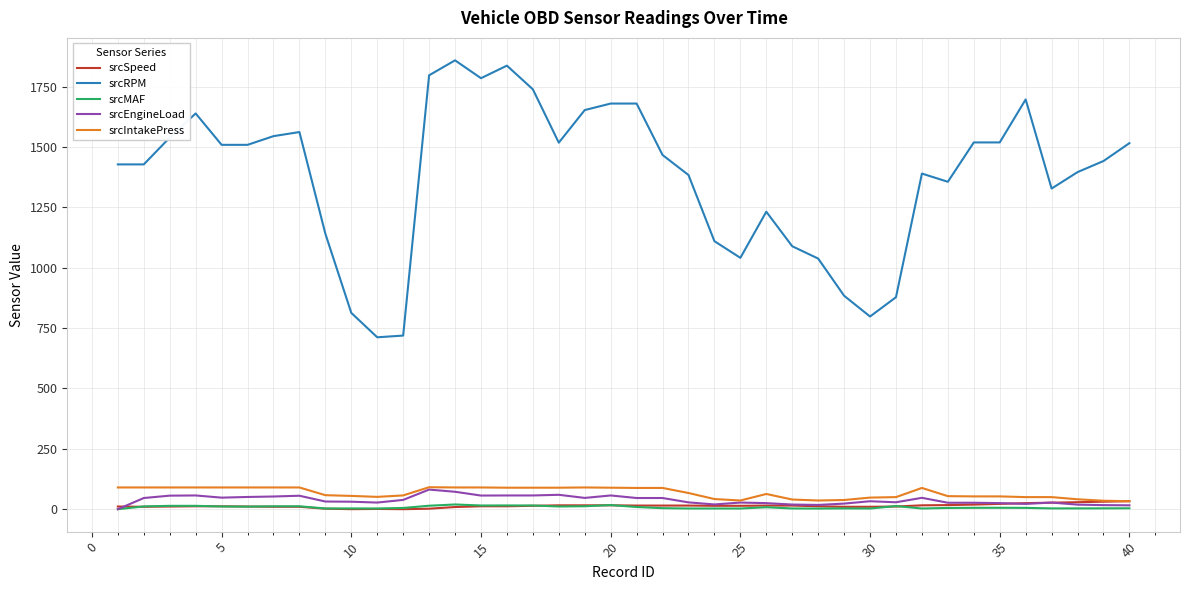

Which series has the widest spread of values?

srcRPM